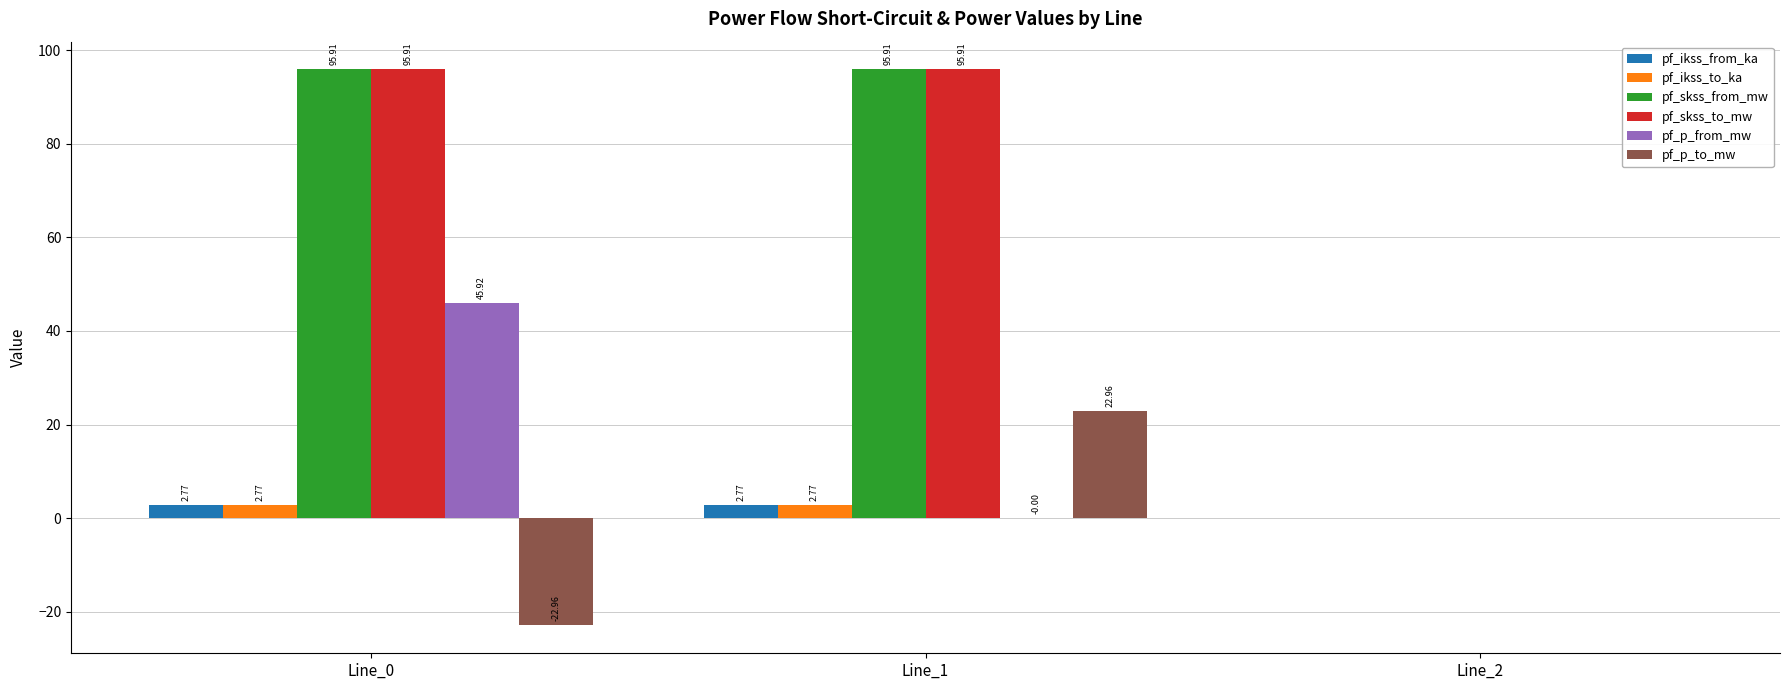

What is the sum of all pf_skss_to_mw values?

191.8